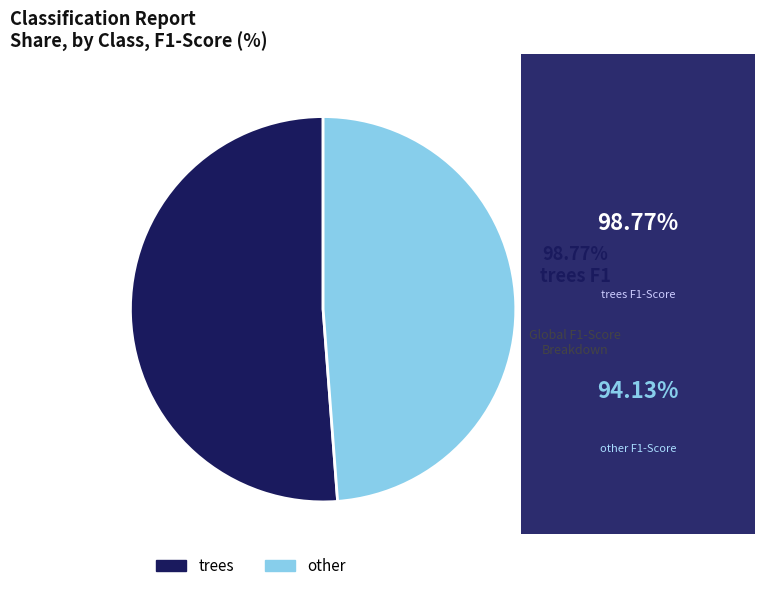

What is the smallest slice in the pie chart?

other